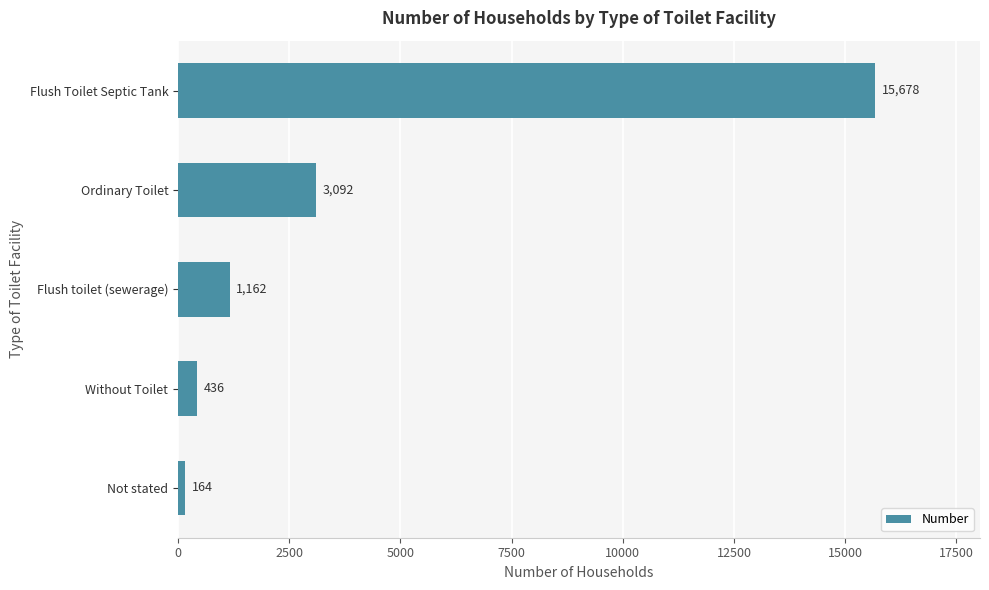

Where is the data nearest to the value 7921?

Ordinary Toilet